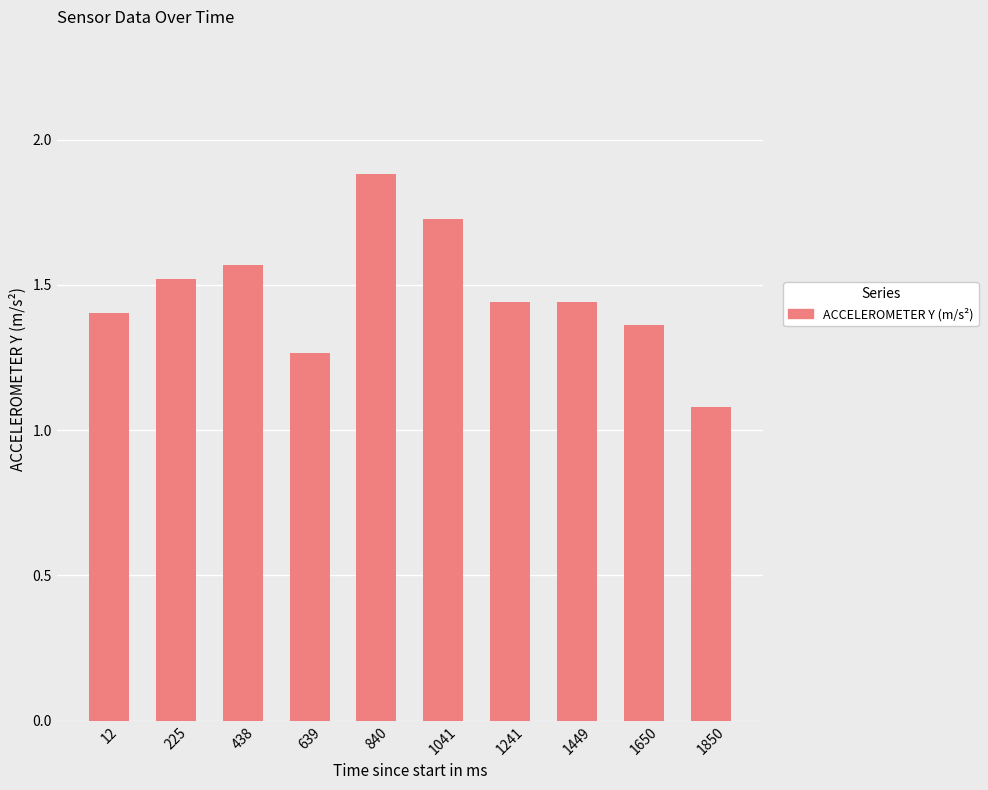

What is the minimum value shown in the chart?

1.1